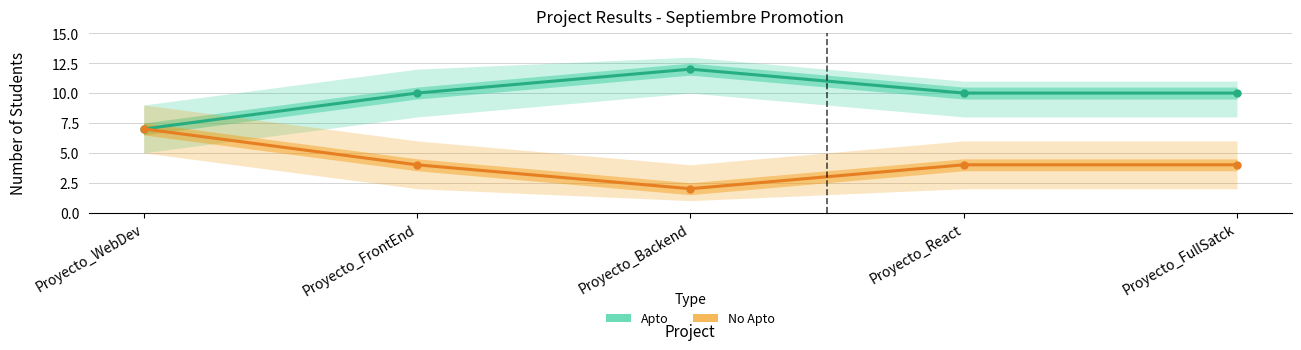

What is the value of the No Apto point at the 3rd from the left?

2